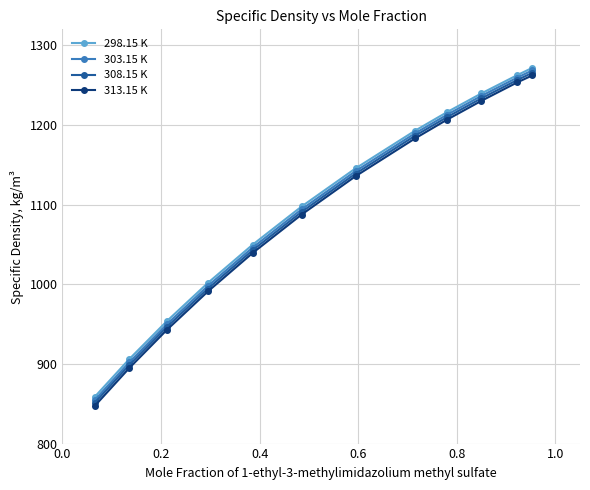

True or false: 303.15 K and 313.15 K intersect in this chart.

False